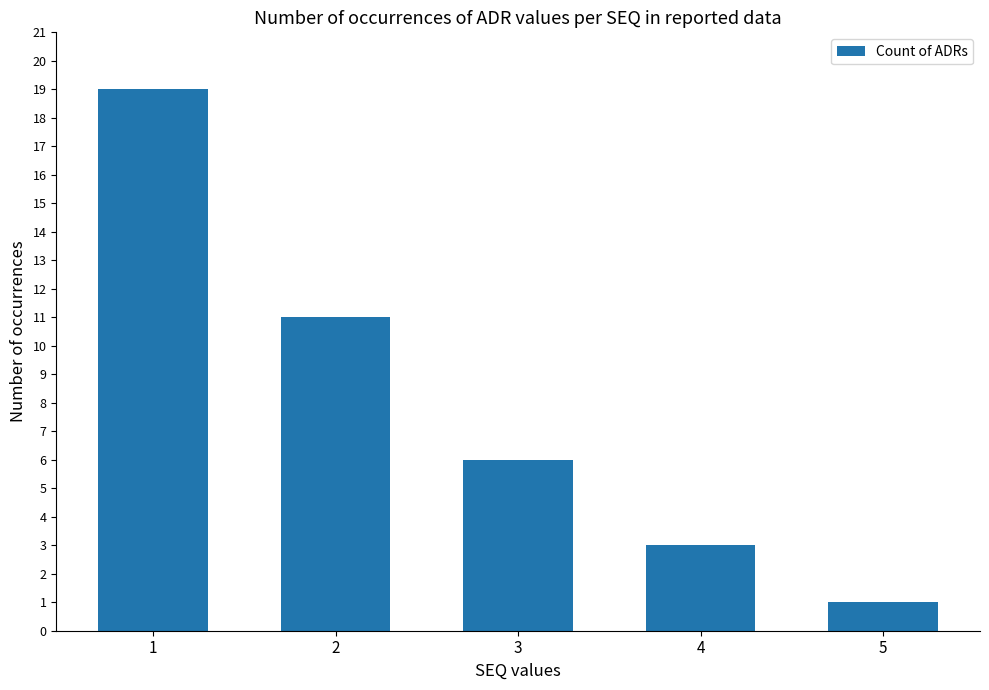

What is the minimum value shown in the chart?

1